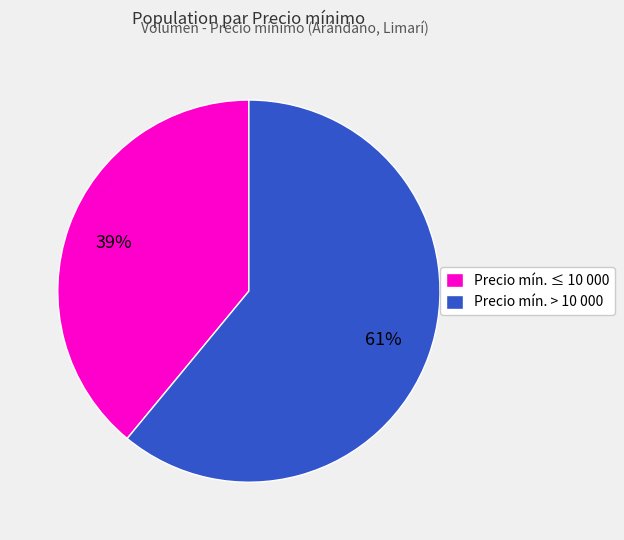

Do Precio mín. > 10 000 and Precio mín. ≤ 10 000 together represent more than half of the pie?

Yes